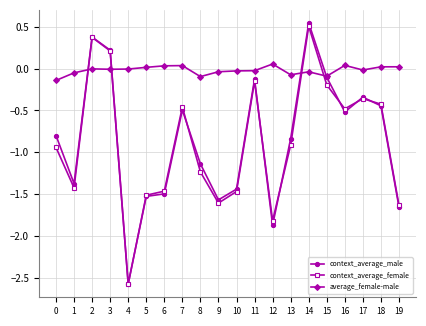

Which series changed the most between 7 and 14?

context_average_male